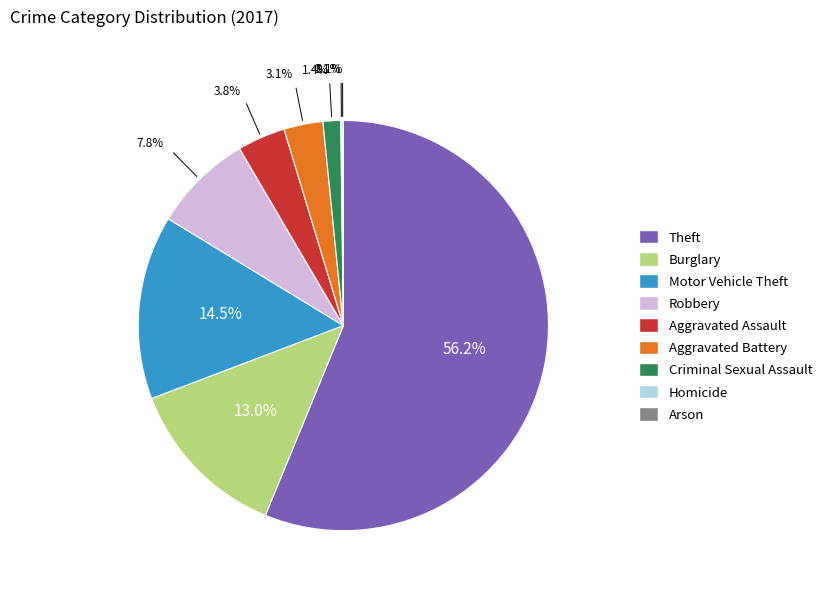

Is it true that Aggravated Assault is 4% of the pie?

True